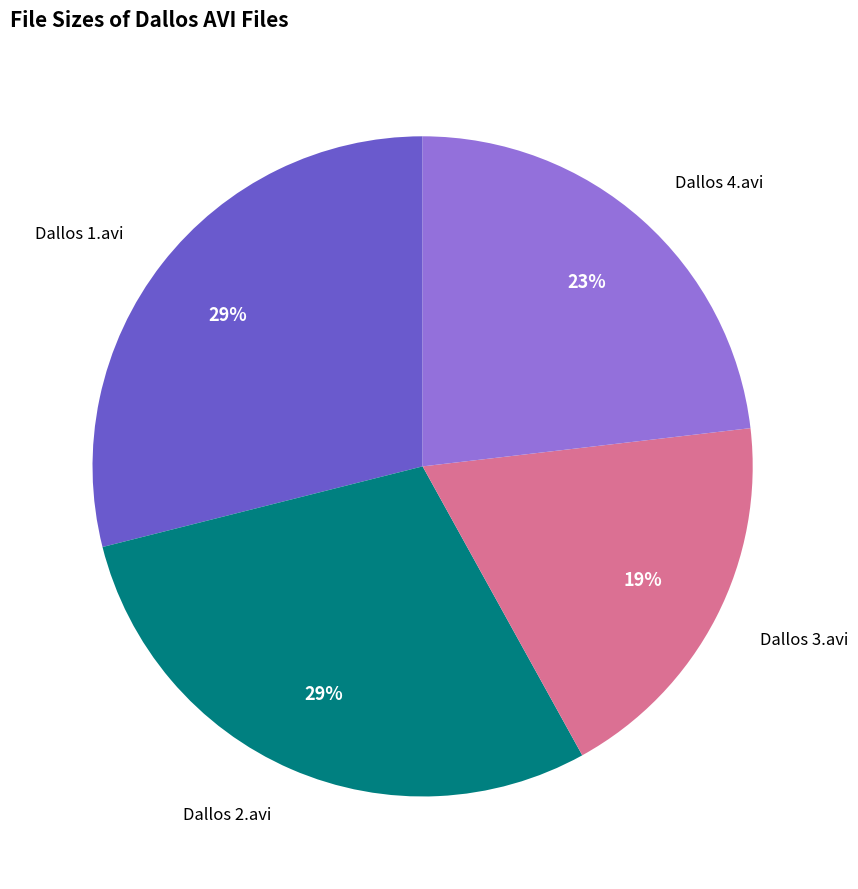

To the nearest percent, what is the difference between the largest and smallest slice percentages?

10%